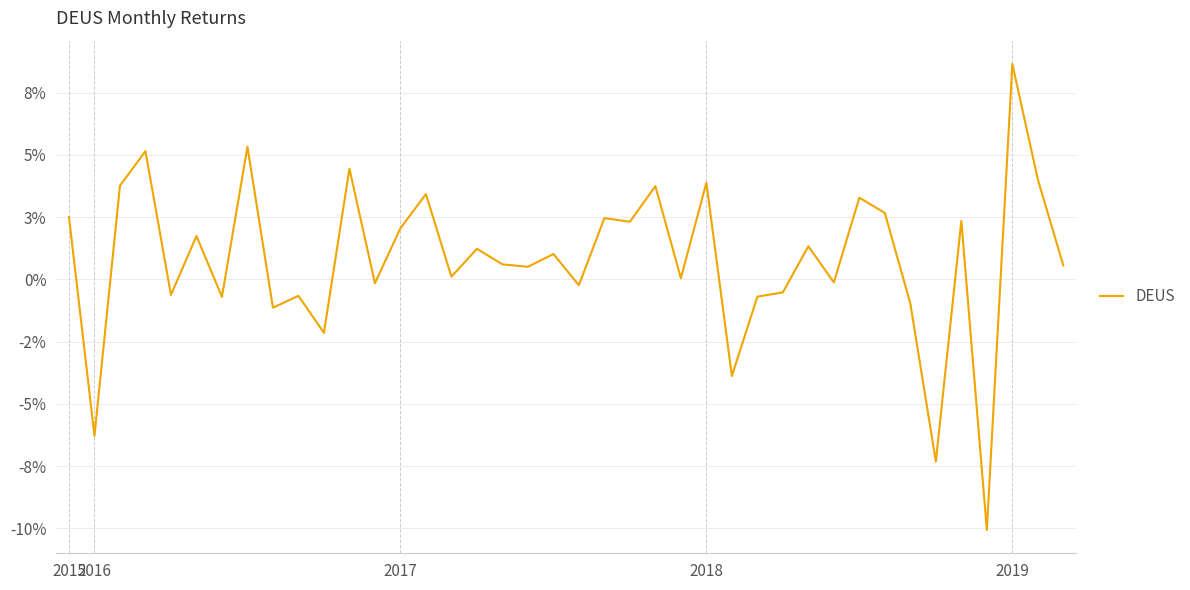

Does the chart display data point markers on the line(s)?

No